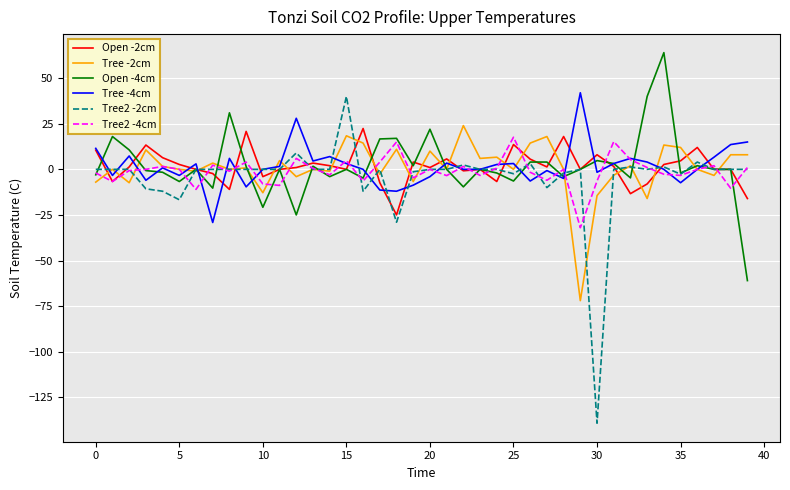

Which series has the largest range (max minus min)?

Tree2 -2cm